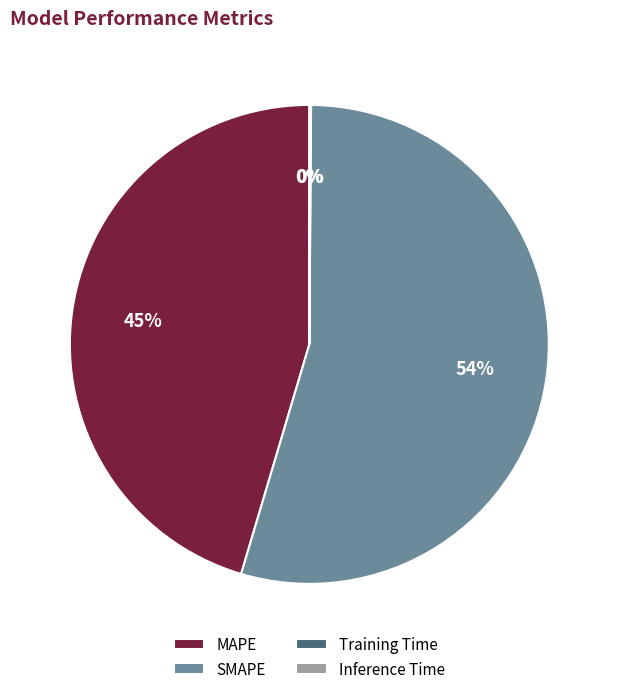

What percentage is the MAPE slice, to the nearest percent?

45%